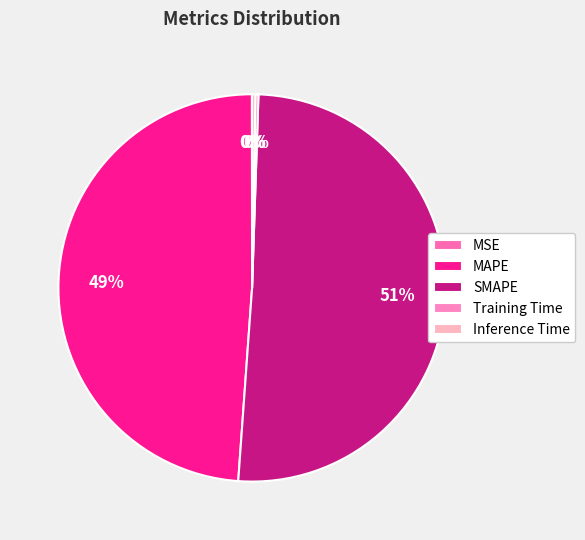

How many segments does this pie chart have?

5